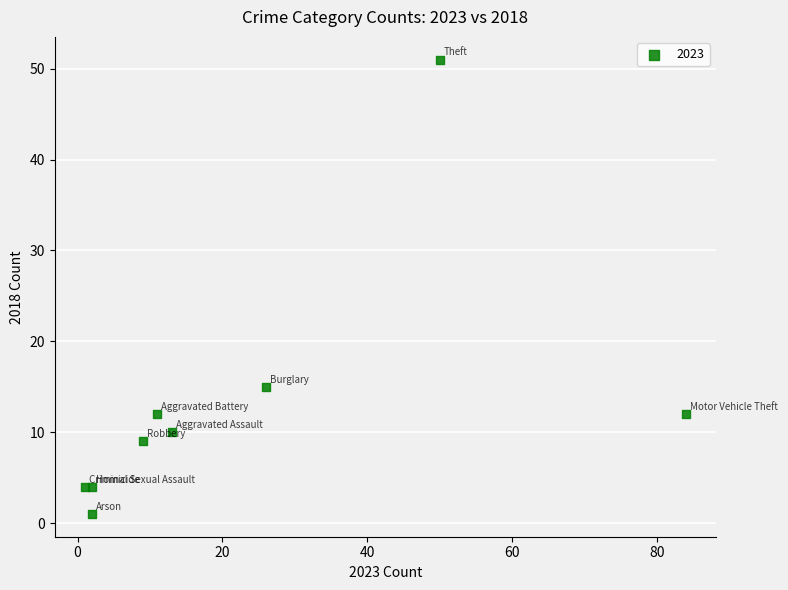

What is the average X value?

22